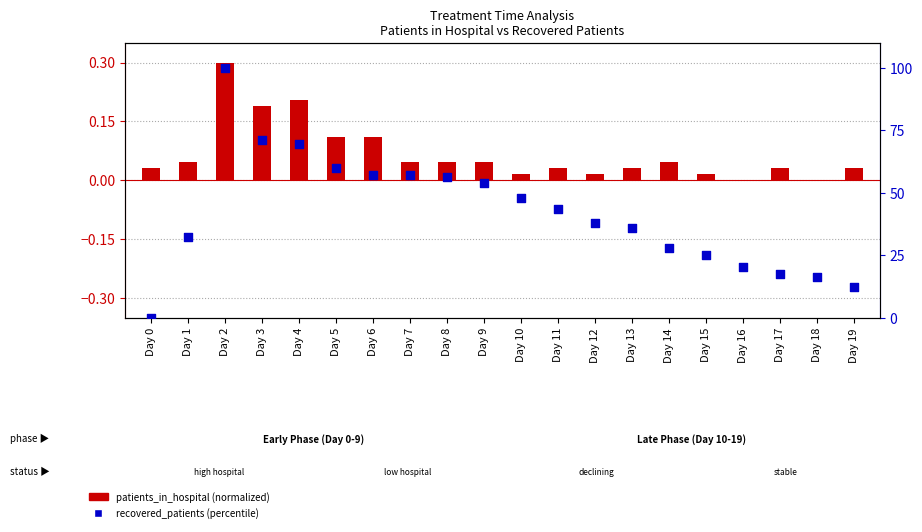

Which series reaches the maximum Y coordinate?

recovered_patients (percentile)